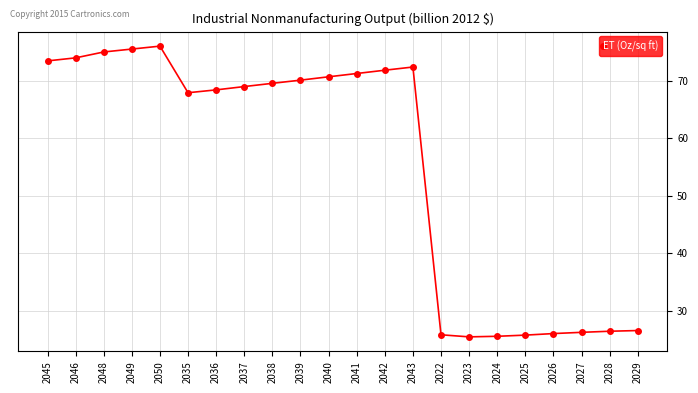

What is the maximum value shown in the chart?

76.0